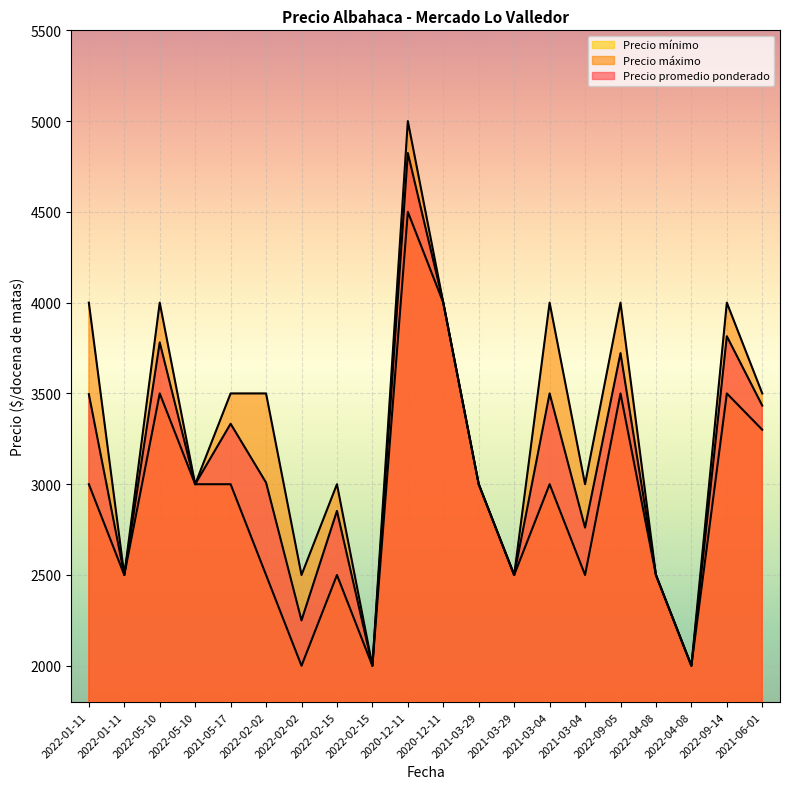

Which series changed the most between 2022-05-10 and 2021-05-17?

Precio máximo